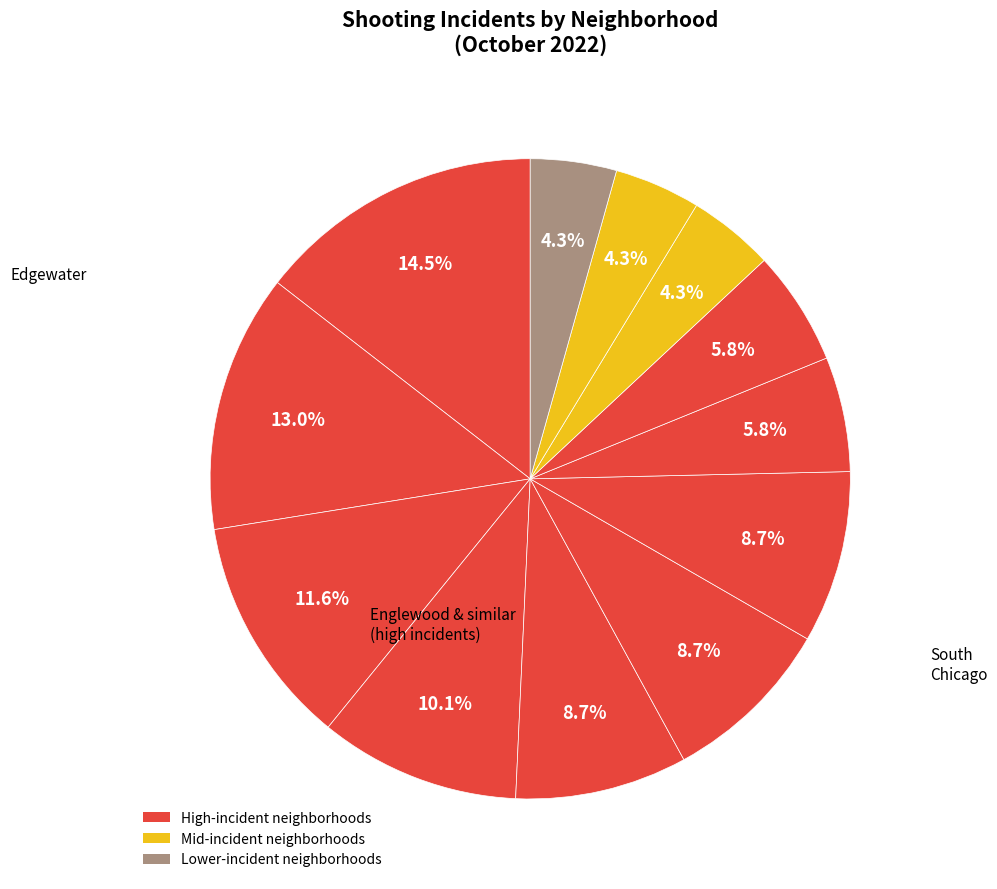

How many segments does this pie chart have?

12